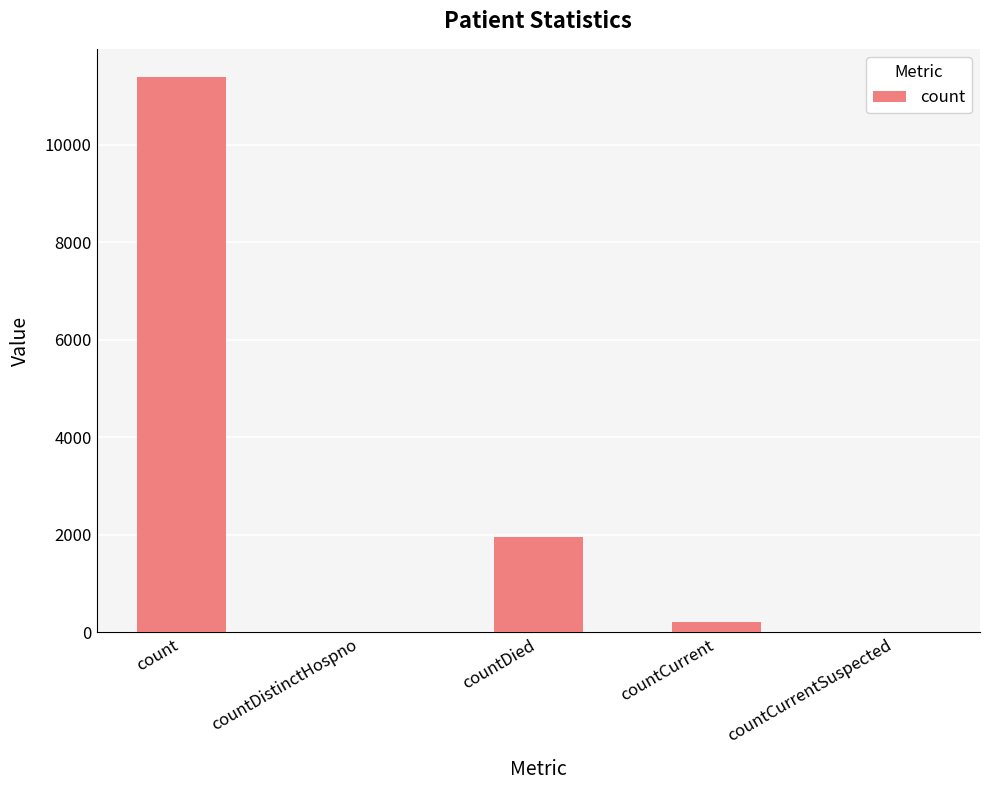

How many categories are shown in the chart?

5